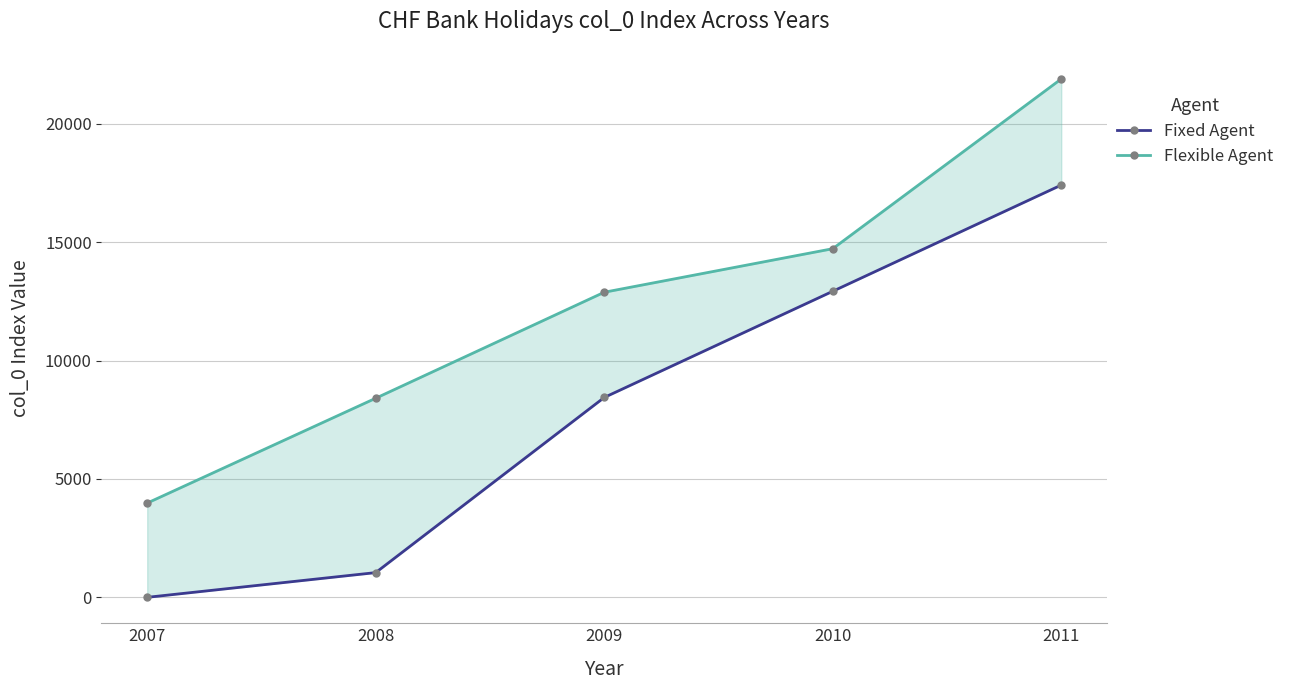

Does the chart display data point markers on the line(s)?

Yes